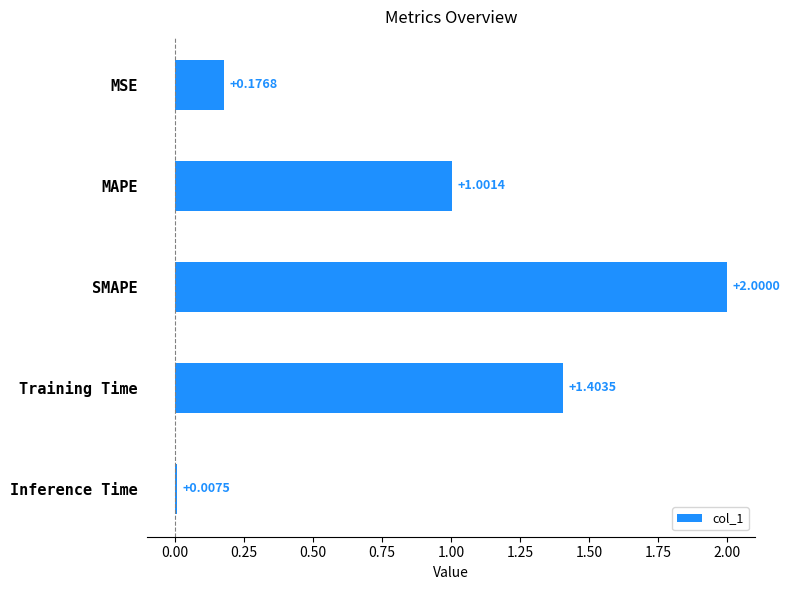

Where is the data nearest to the value 1?

MAPE